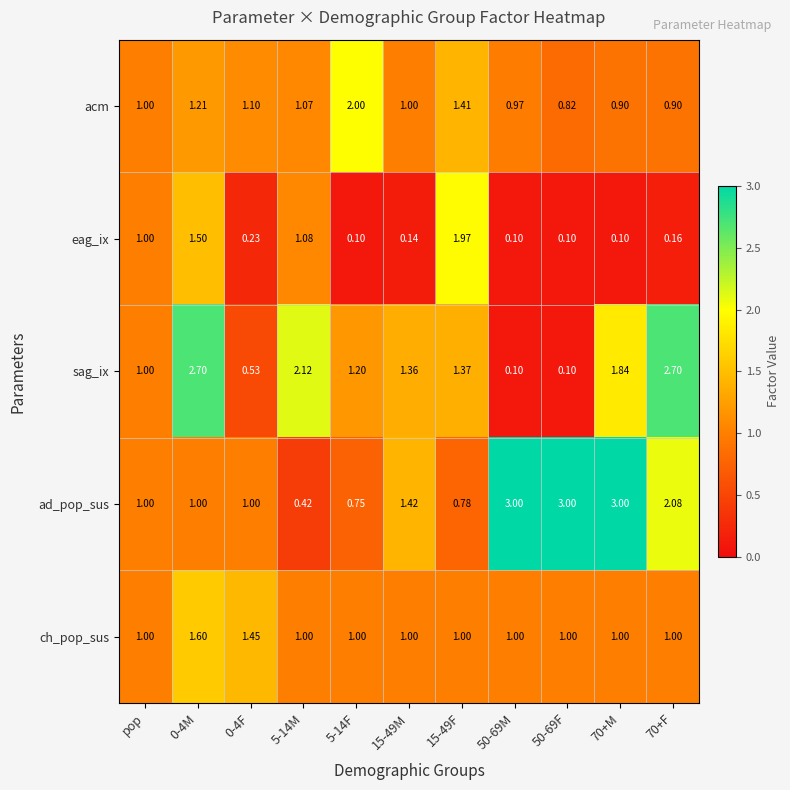

How many data points in ch_pop_sus are above 1?

2